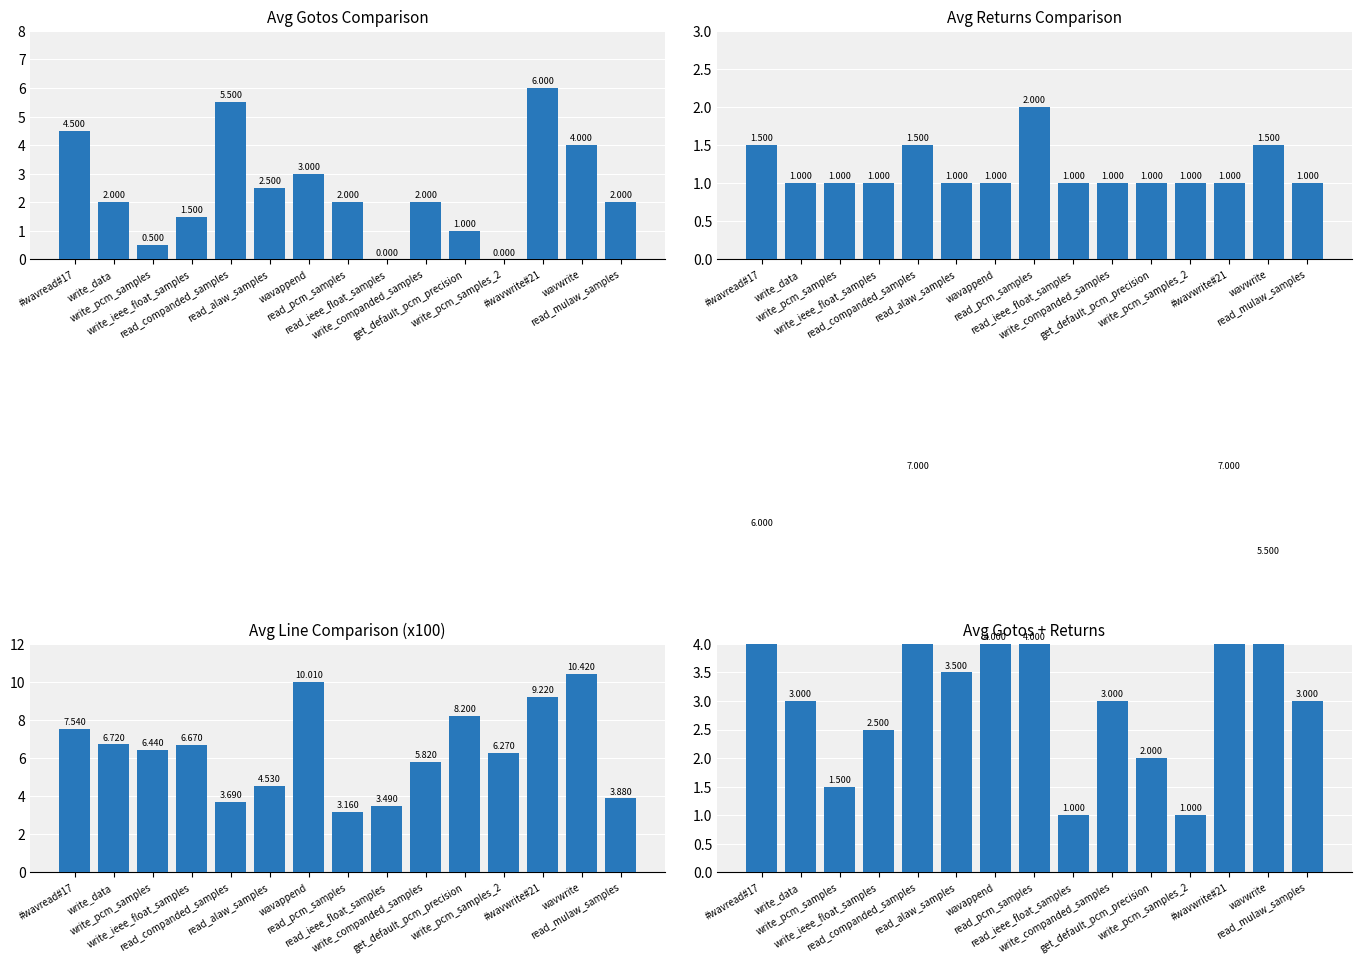

What is the label of the 13th bar from the left?

#wavwrite#21